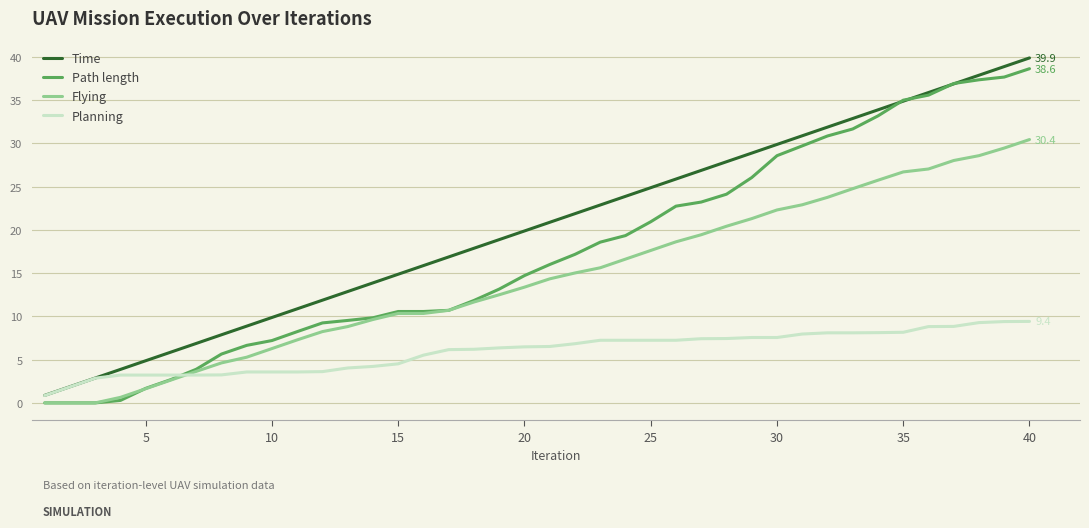

What is the highest value of the Flying series?

30.4